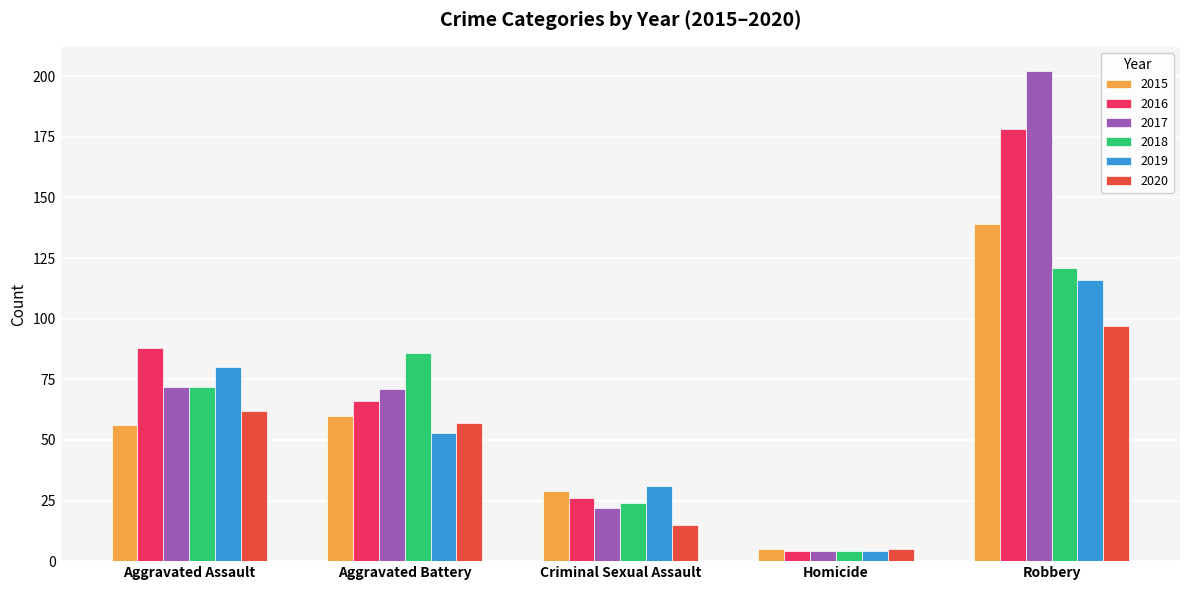

What is the greatest value displayed?

202